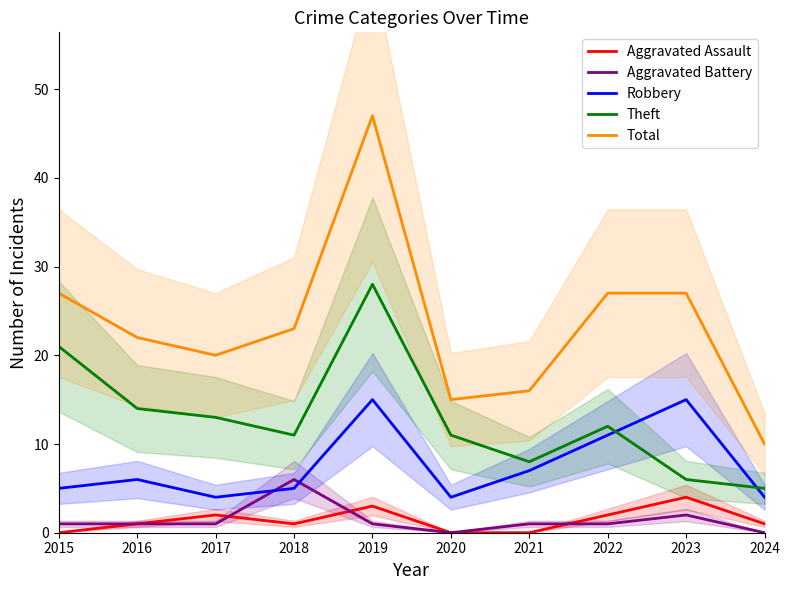

What are all the series names shown in the legend?

Aggravated Assault, Aggravated Battery, Robbery, Theft, Total